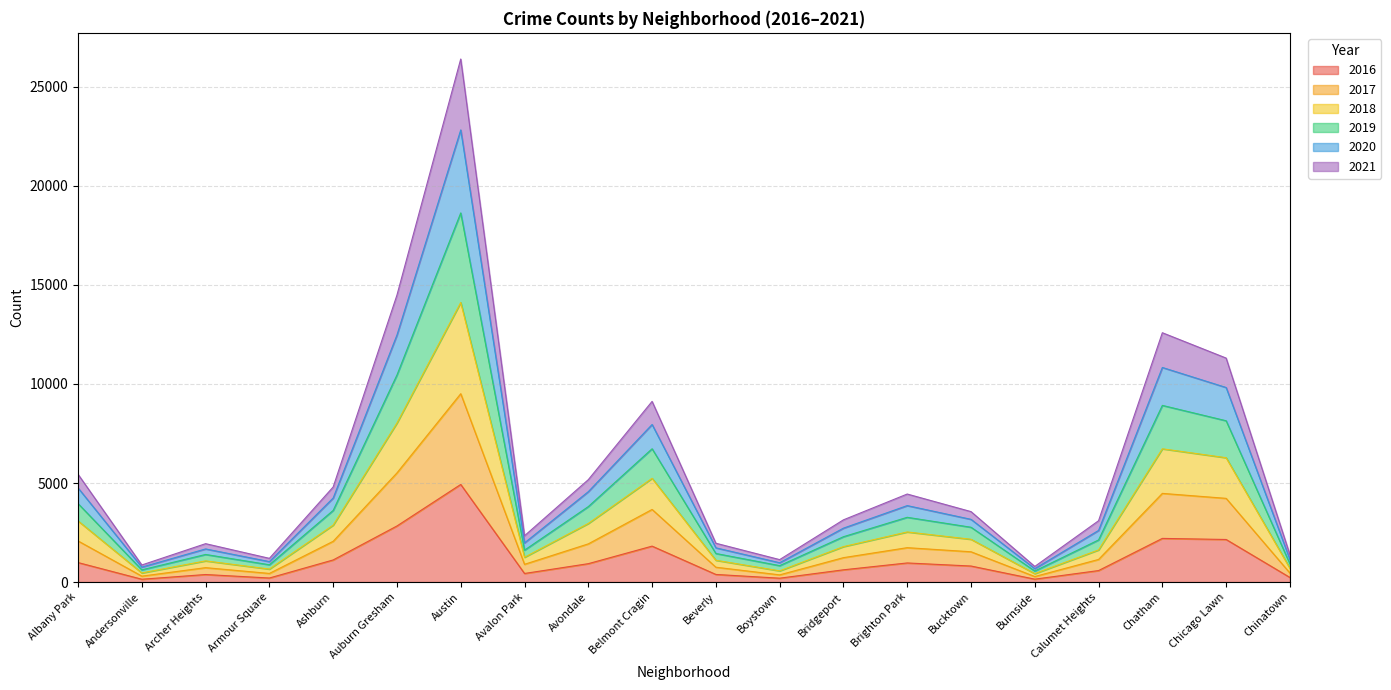

At which category is the sum across all series the highest?

Austin